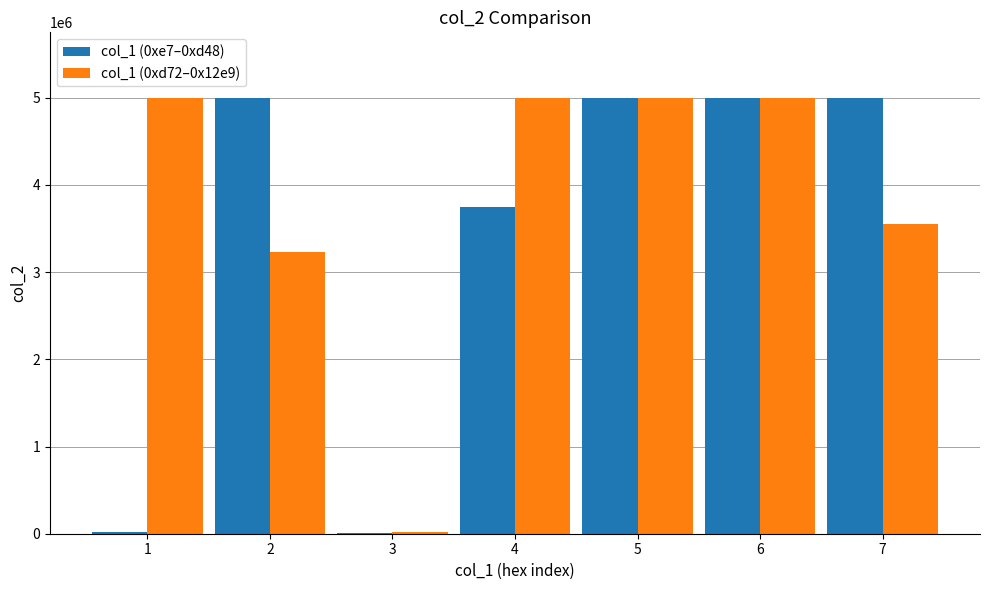

The col_1 (0xd72–0x12e9) series shows 1466479 at 2. True or false?

False